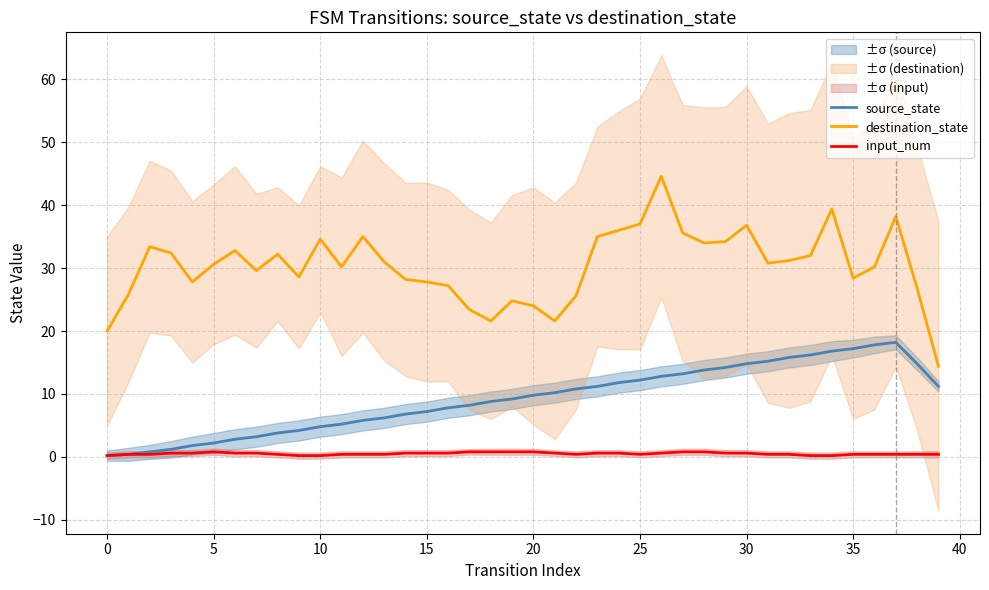

Rank the series at 31 from highest to lowest value.

destination_state, source_state, input_num